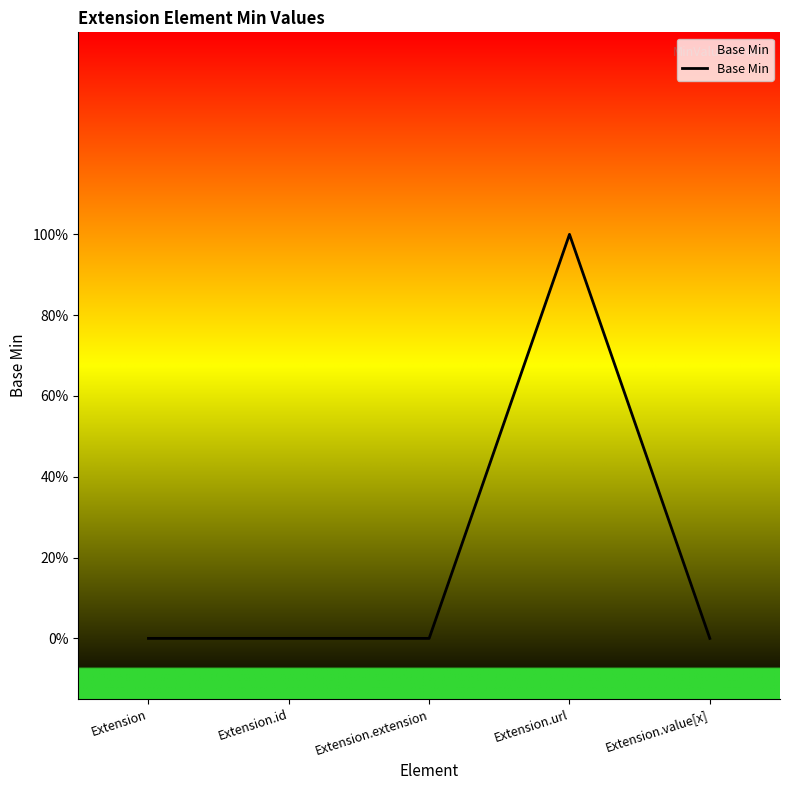

True or false: there are more than 0 points higher than both neighbors.

True